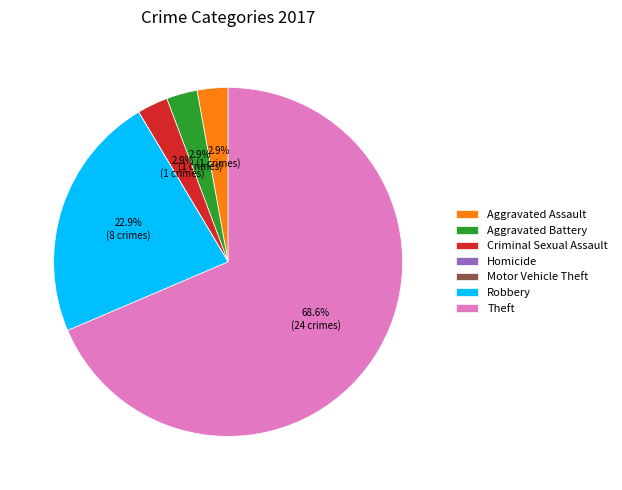

Is there a majority slice in this chart?

Yes